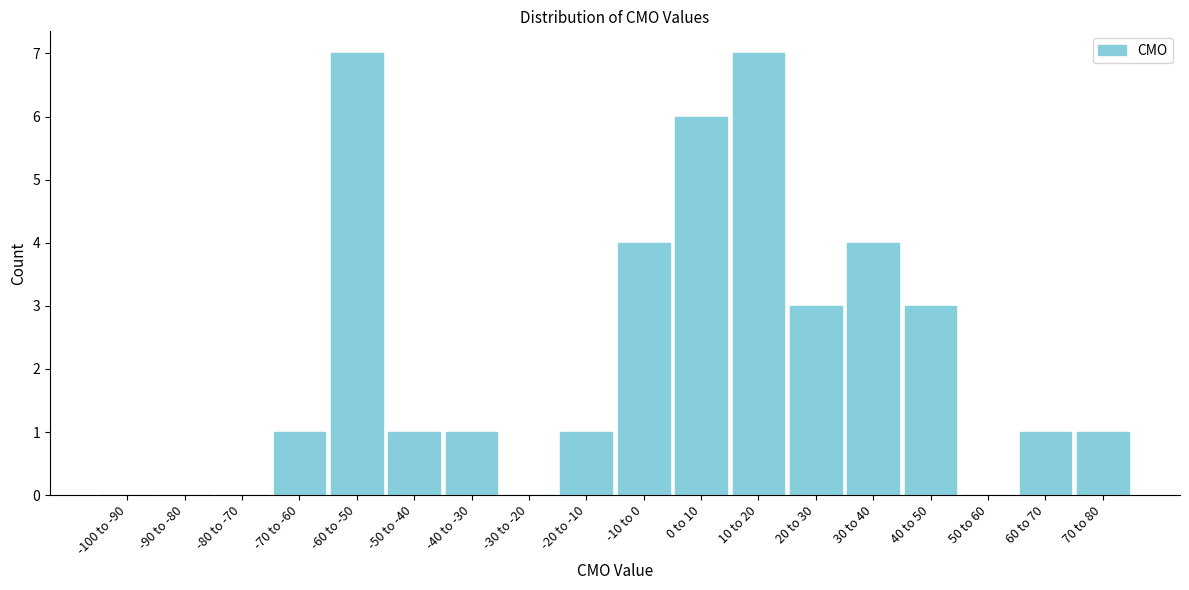

Reading left to right, transcribe all the data shown in this chart.

-100 to -90=0	-90 to -80=0	-80 to -70=0	-70 to -60=1	-60 to -50=7	-50 to -40=1	-40 to -30=1	-30 to -20=0	-20 to -10=1	-10 to 0=4	0 to 10=6	10 to 20=7	20 to 30=3	30 to 40=4	40 to 50=3	50 to 60=0	60 to 70=1	70 to 80=1